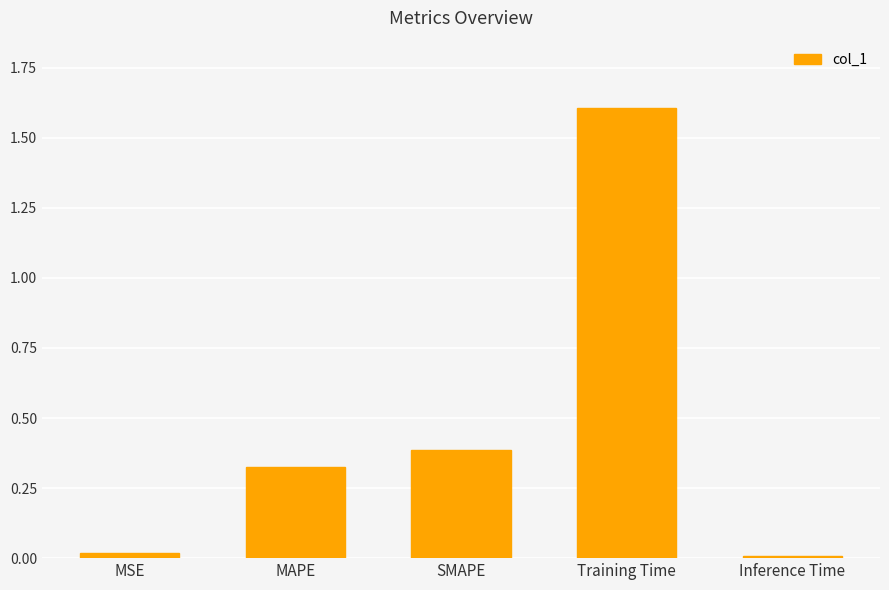

Are the bars grouped side by side (vs. stacked)?

No